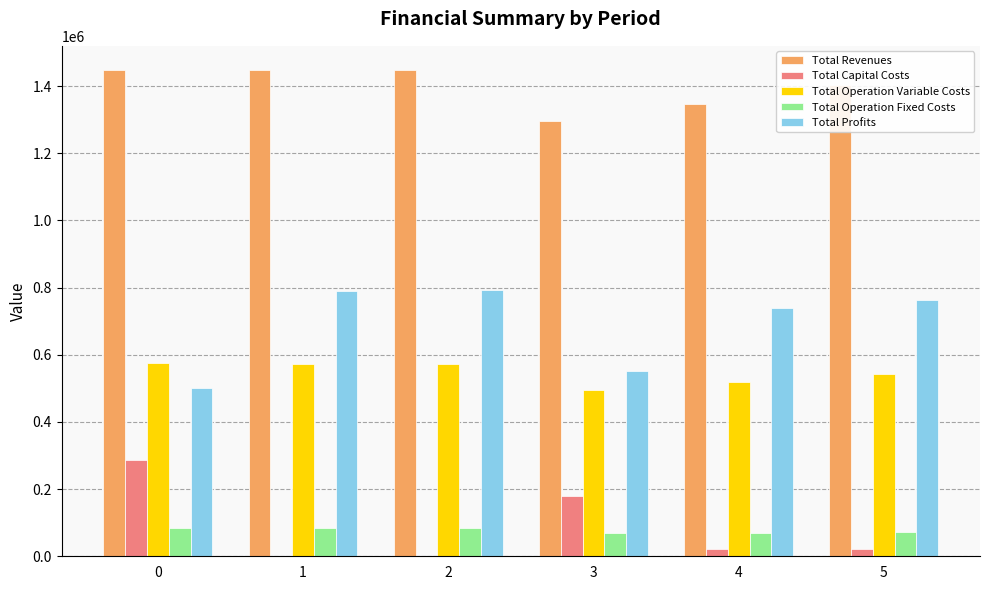

The value of Total Profits at 3 is 552638.8. True or false?

True